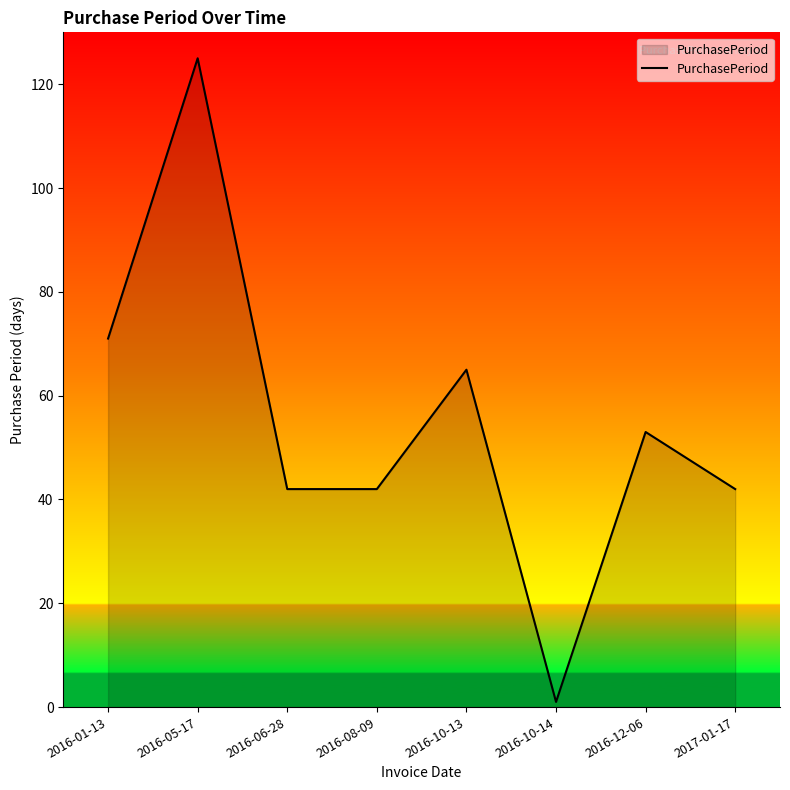

At which label is the value closest to 63?

2016-10-13